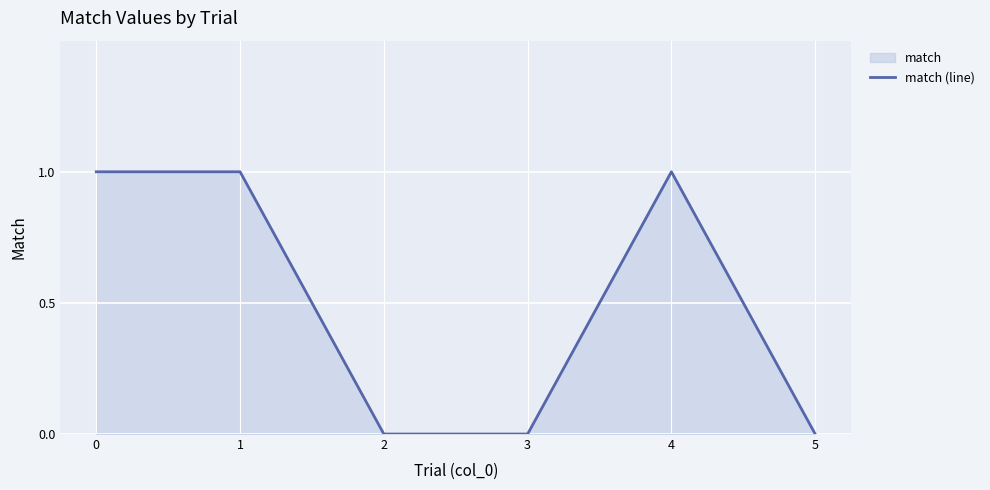

Reading left to right, extract all data points from this chart.

1	1	0	0	1	0